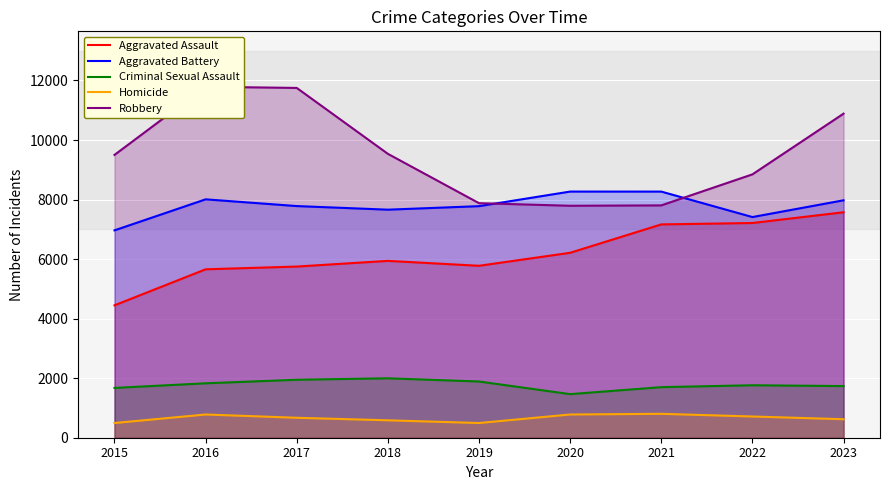

What is the minimum value shown in the chart?

494